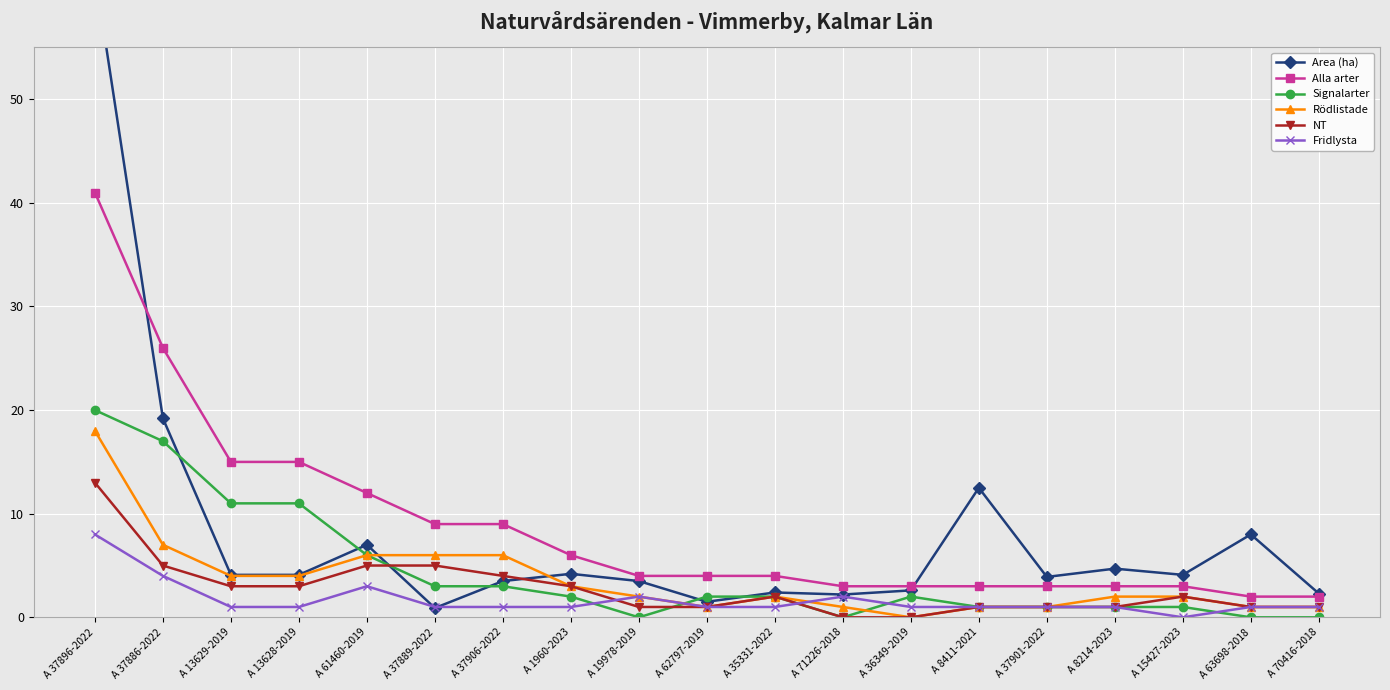

Is the value of Area (ha) at A 37886-2022 greater than the value of Rödlistade at A 8411-2021?

Yes